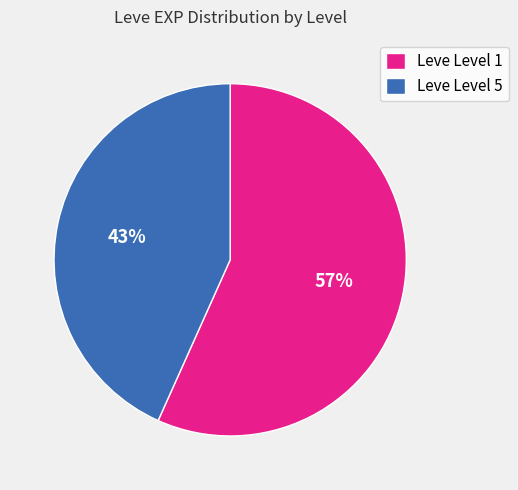

Which category has the smallest portion of the pie?

Leve Level 5